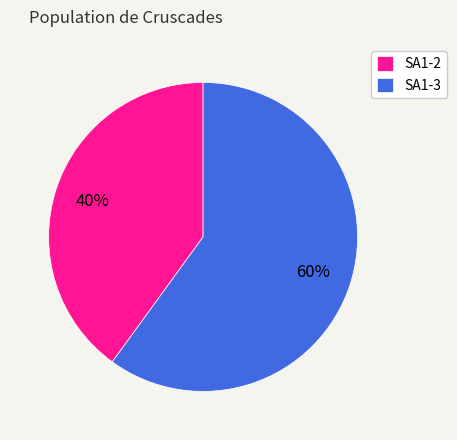

How many slices are in this pie chart?

2